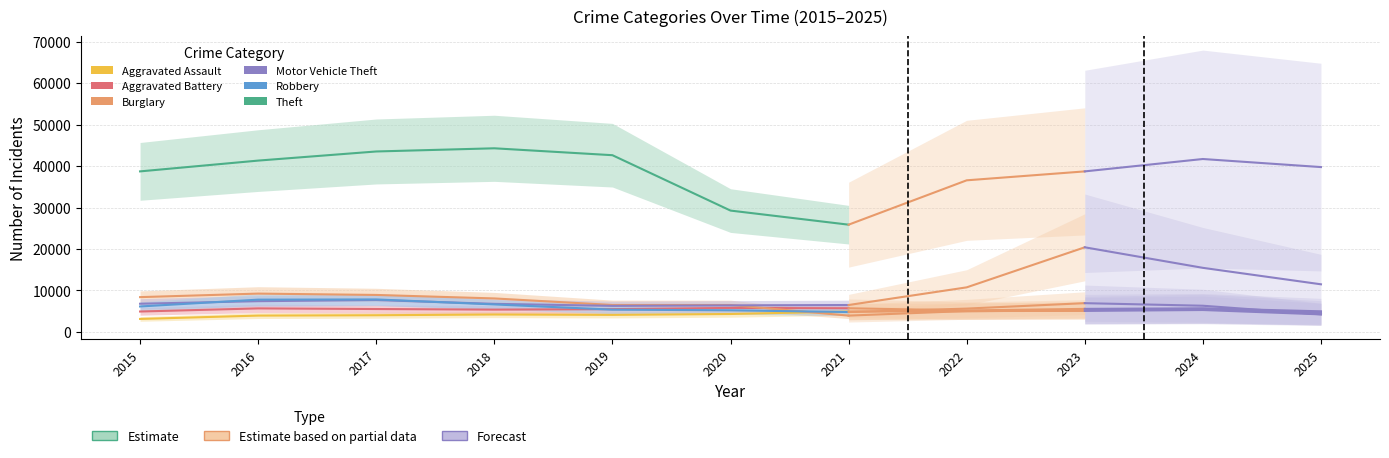

Which series has the largest total across all categories?

Theft